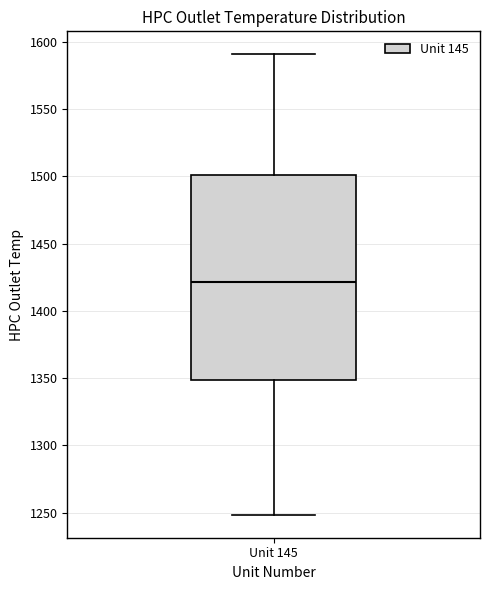

Transcribe this box plot: give where the median line is, the range the box spans, and where the two whiskers end, as read against the y-axis. The values are not printed on the chart, so give them approximately, as read against the axis.

median 1420, box 1350 to 1500, whiskers 1250 to 1590